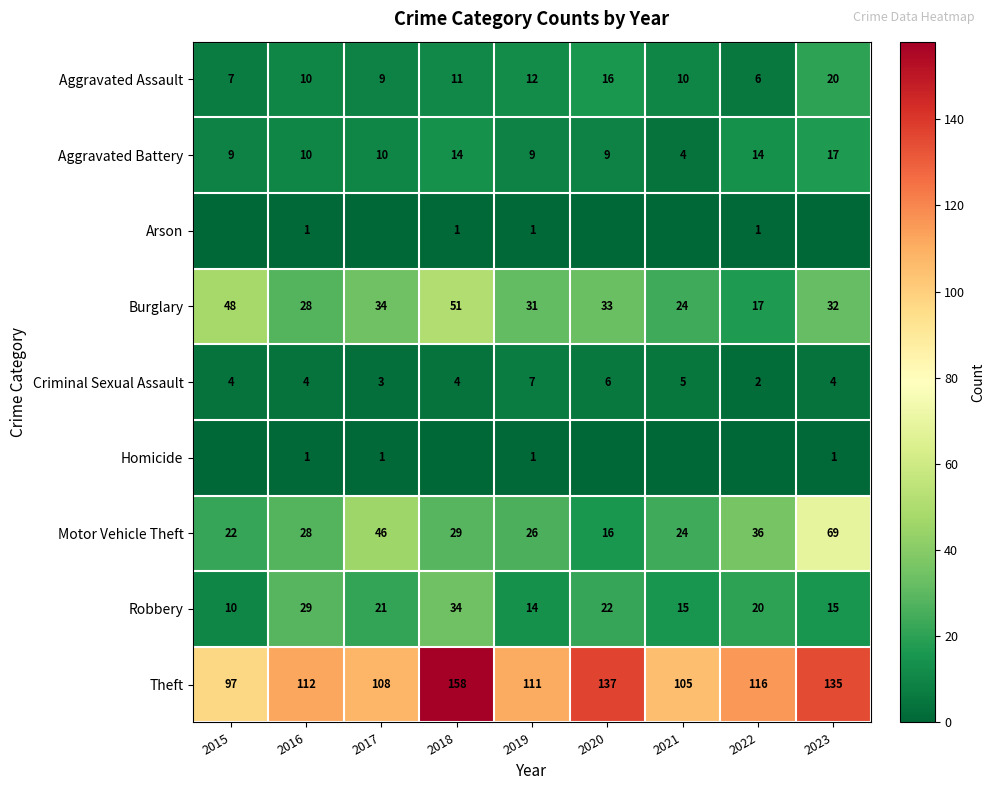

List the labels in order of Motor Vehicle Theft value, largest first.

2023, 2017, 2022, 2018, 2016, 2019, 2021, 2015, 2020